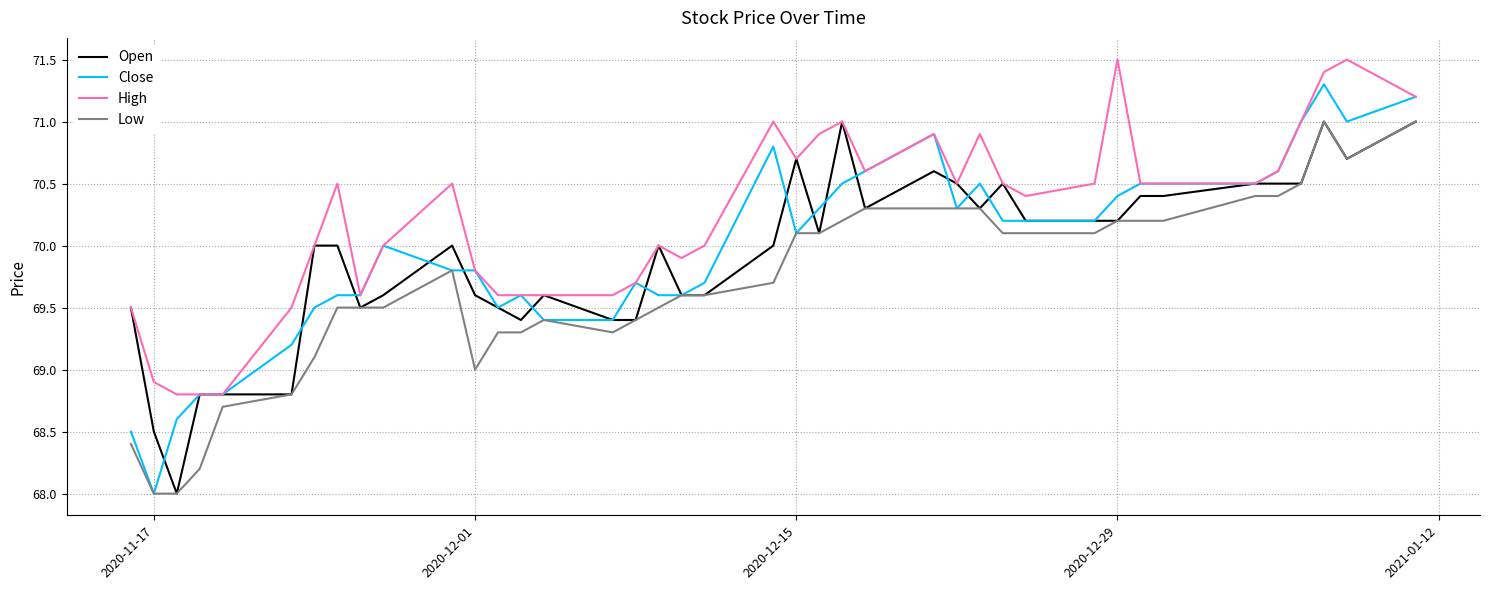

In High, how many points are higher than both neighbors (excluding endpoints)?

9